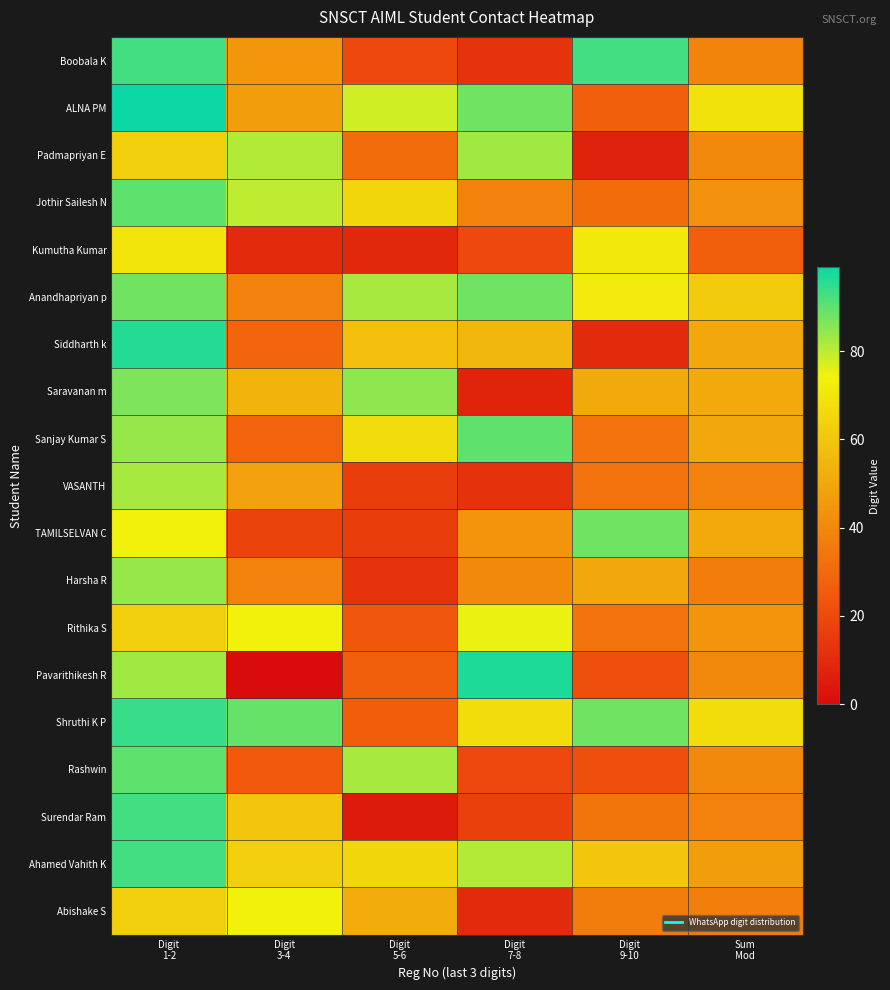

Rank the series by their maximum value, from highest to lowest.

ALNA PM, Pavarithikesh R, Siddharth k, Shruthi K P, Boobala K, Surendar Ram, Ahamed Vahith K, Jothir Sailesh N, Sanjay Kumar S, Rashwin, Anandhapriyan p, TAMILSELVAN C, Saravanan m, Harsha R, Padmapriyan E, VASANTH, Rithika S, Abishake S, Kumutha Kumar